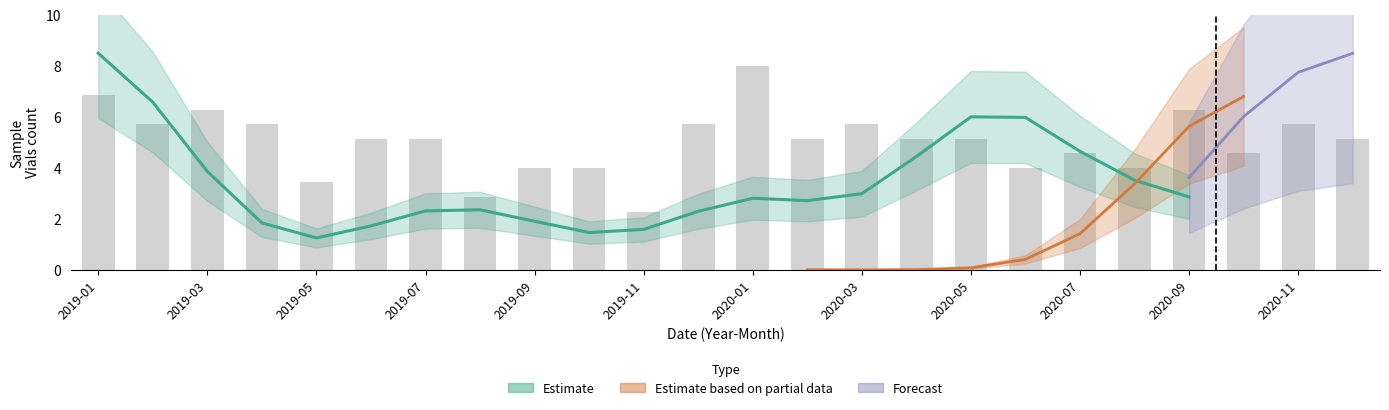

Which series has the largest total across all categories?

Estimate